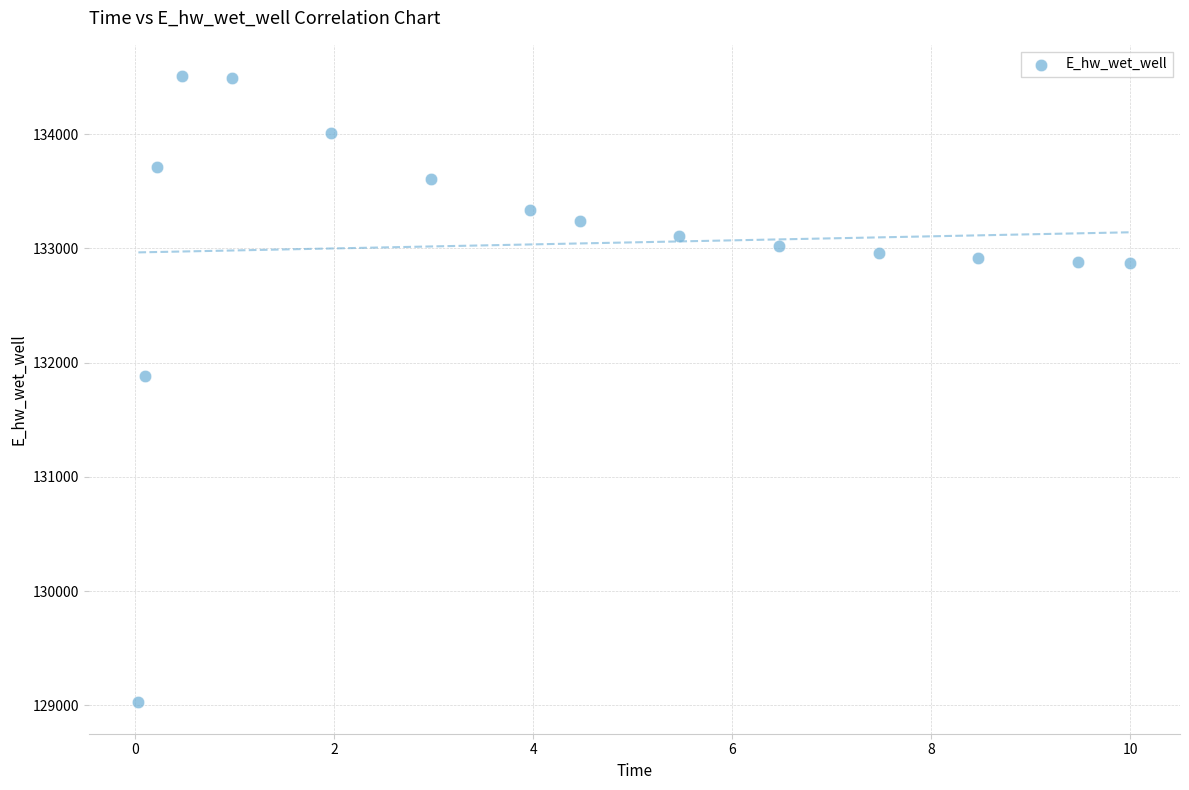

What Y value in the scatter plot is closest to 131766?

131885.6